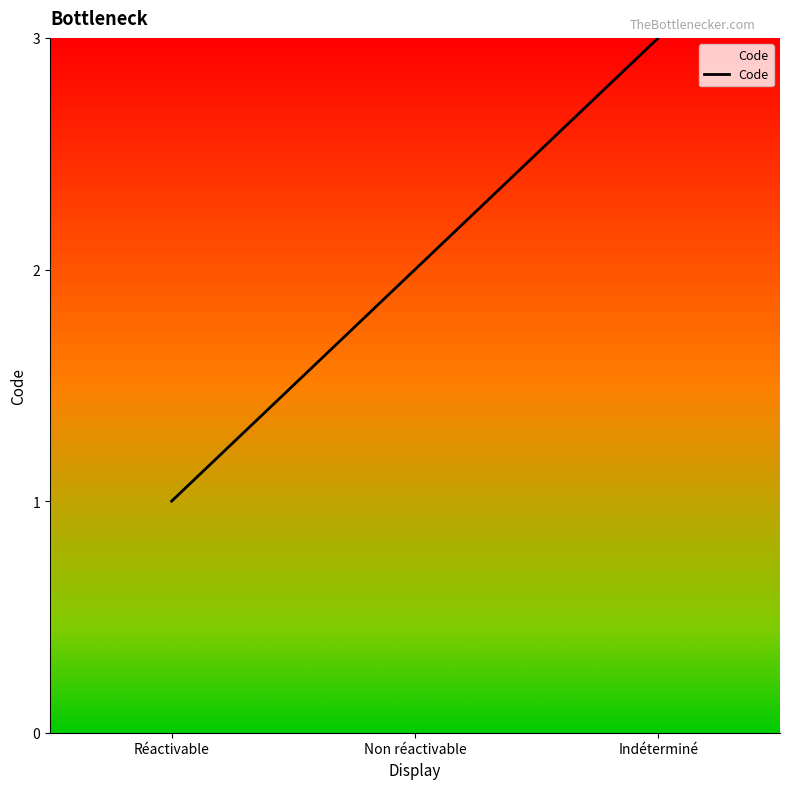

Does the chart have visible grid lines?

No